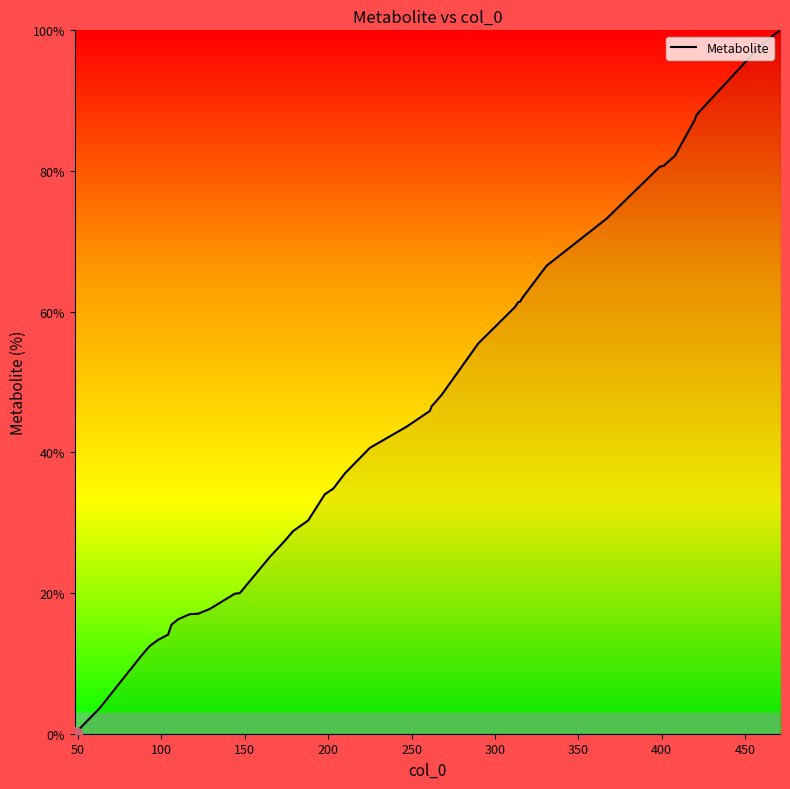

Is this an area chart (filled region under the line)?

No